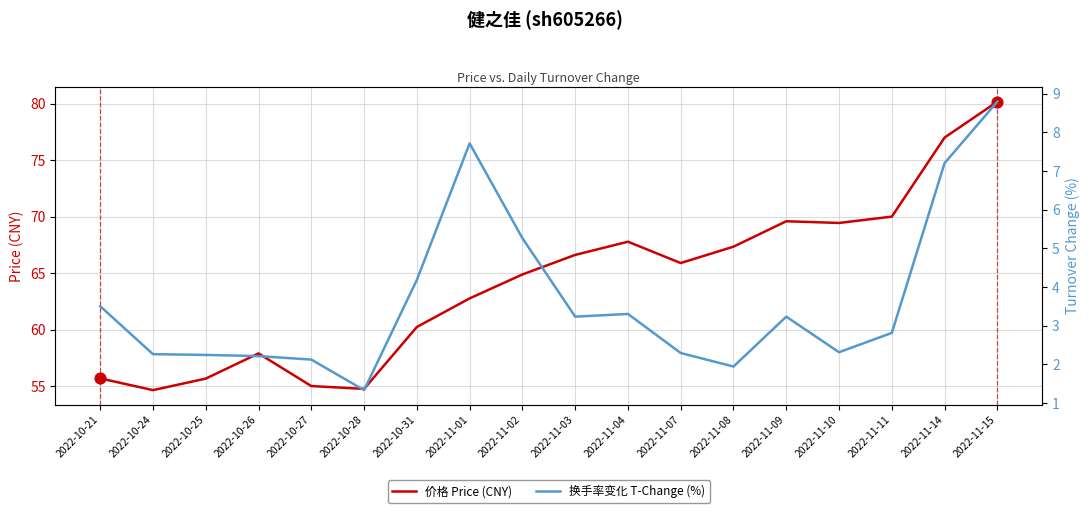

Is the value of 价格 Price (CNY) at 2022-11-14 greater than the value of 换手率变化 T-Change (%) at 2022-10-21?

Yes